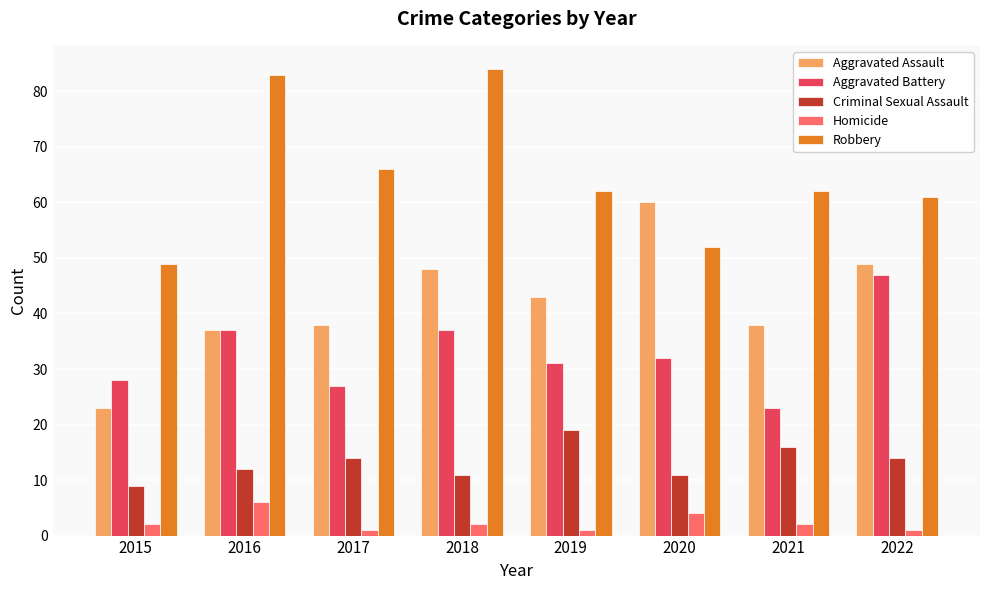

Reading left to right, extract all data points from this chart.

Aggravated Assault: 2015=23	2016=37	2017=38	2018=48	2019=43	2020=60	2021=38	2022=49
Aggravated Battery: 2015=28	2016=37	2017=27	2018=37	2019=31	2020=32	2021=23	2022=47
Criminal Sexual Assault: 2015=9	2016=12	2017=14	2018=11	2019=19	2020=11	2021=16	2022=14
Homicide: 2015=2	2016=6	2017=1	2018=2	2019=1	2020=4	2021=2	2022=1
Robbery: 2015=49	2016=83	2017=66	2018=84	2019=62	2020=52	2021=62	2022=61